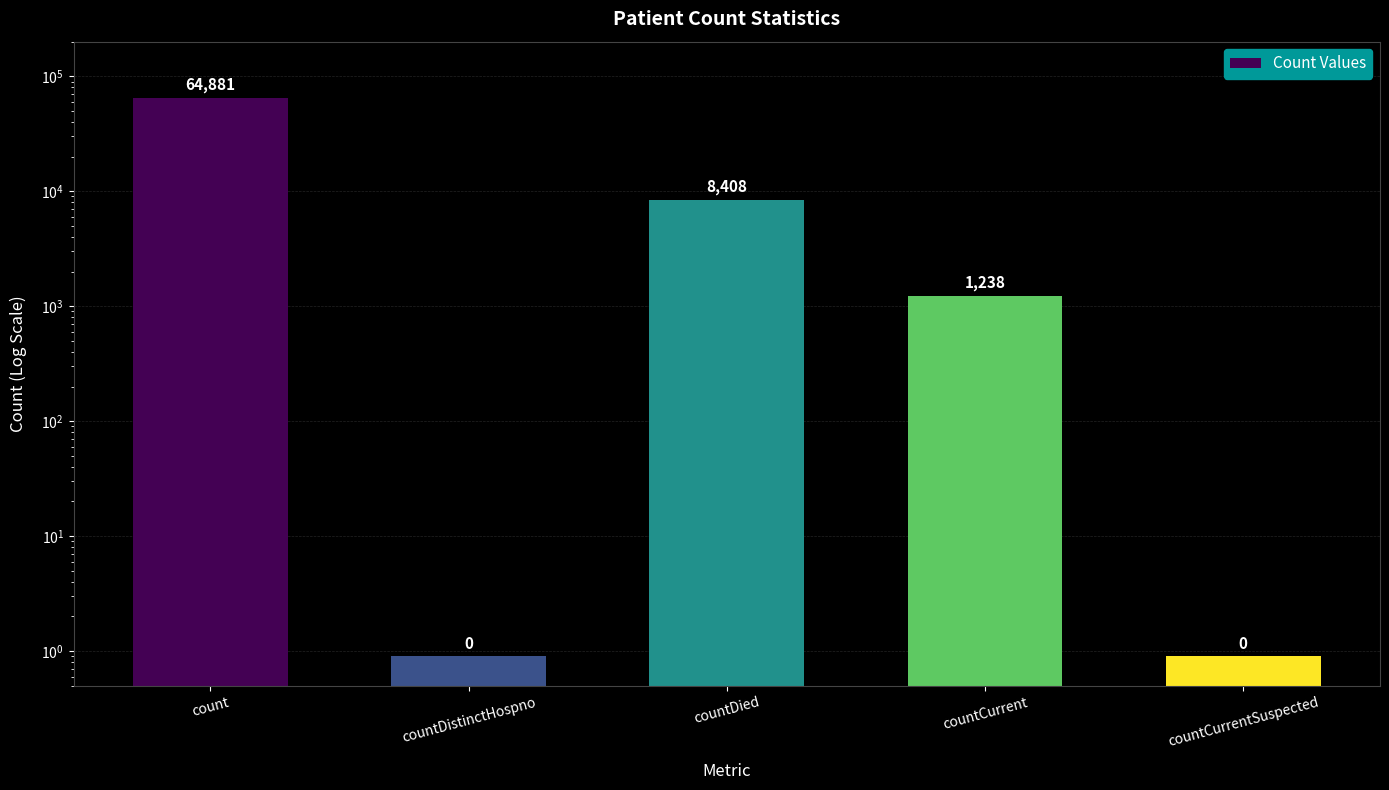

Is it true that the value at countDied is 11888.1?

False